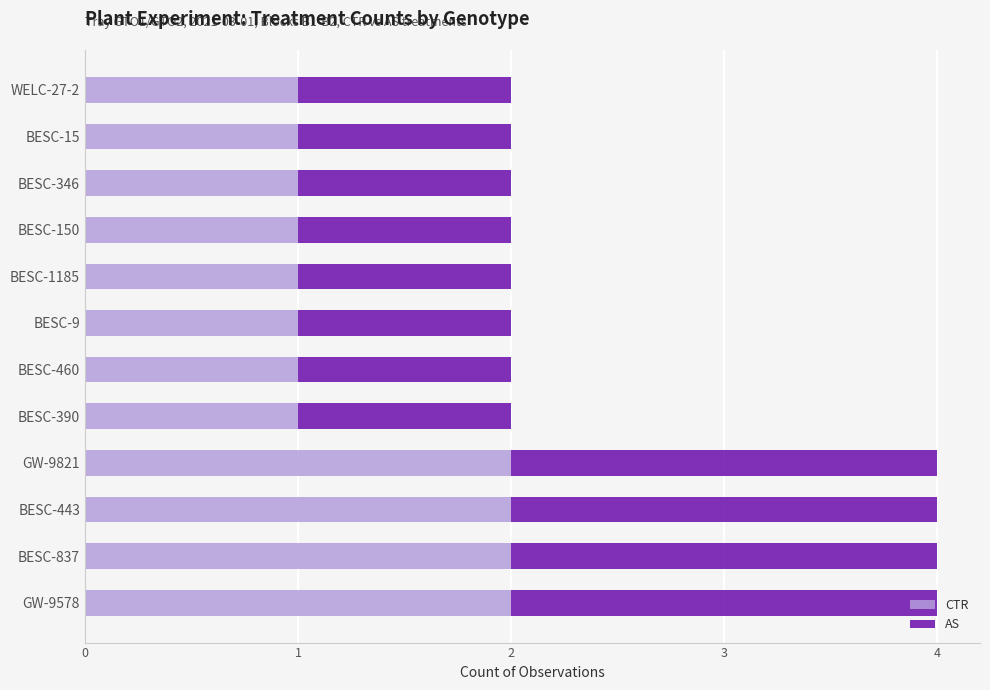

How many CTR values are between 1 and 2?

12